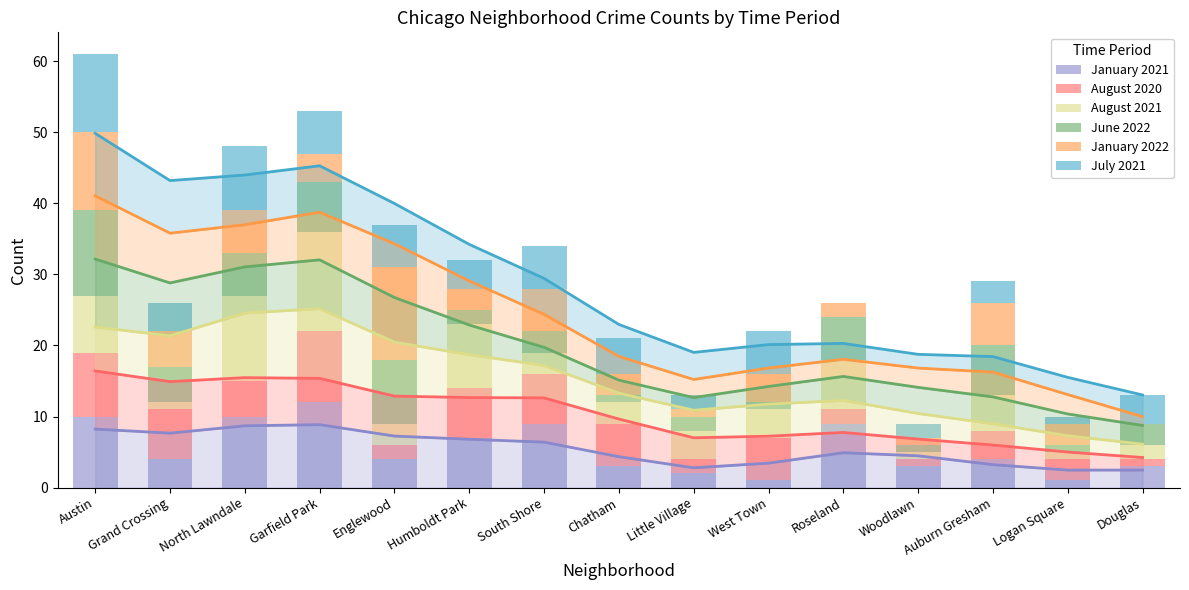

Which series has the widest spread of values?

August 2021